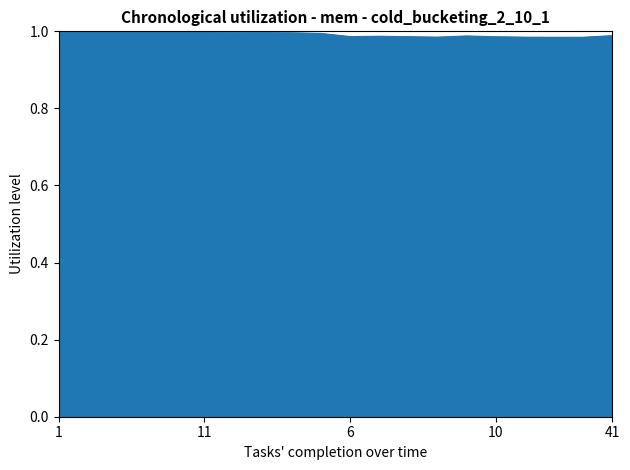

How many categories are shown in the chart?

20